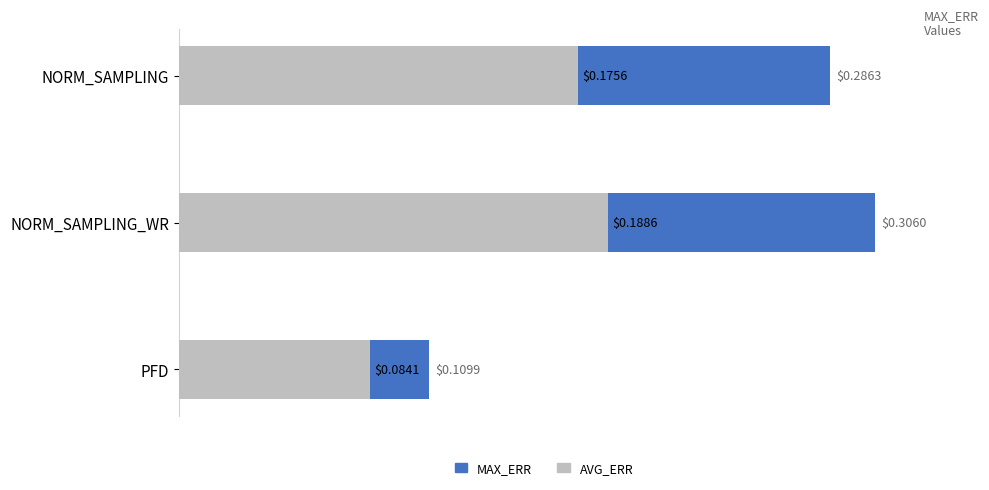

True or false: AVG_ERR has a value of 0.3 at NORM_SAMPLING_WR.

False